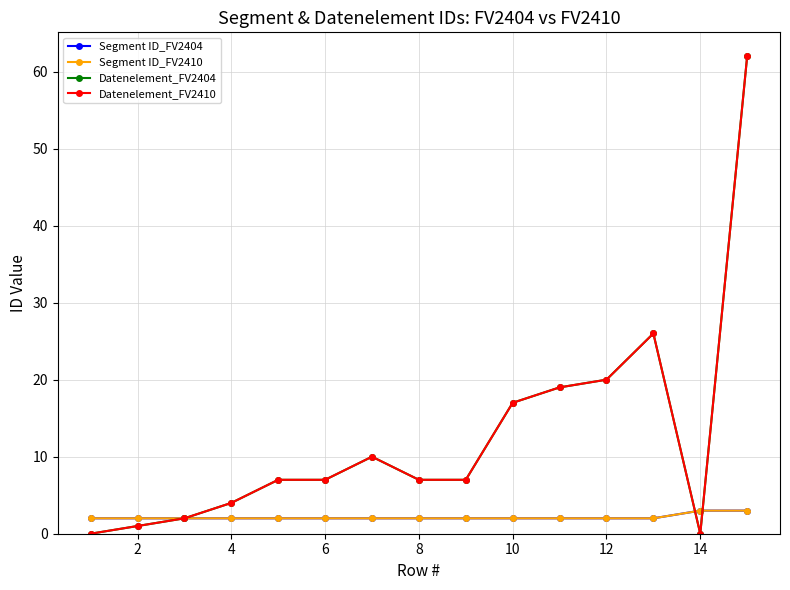

What is the average value of the Segment ID_FV2410 series?

2